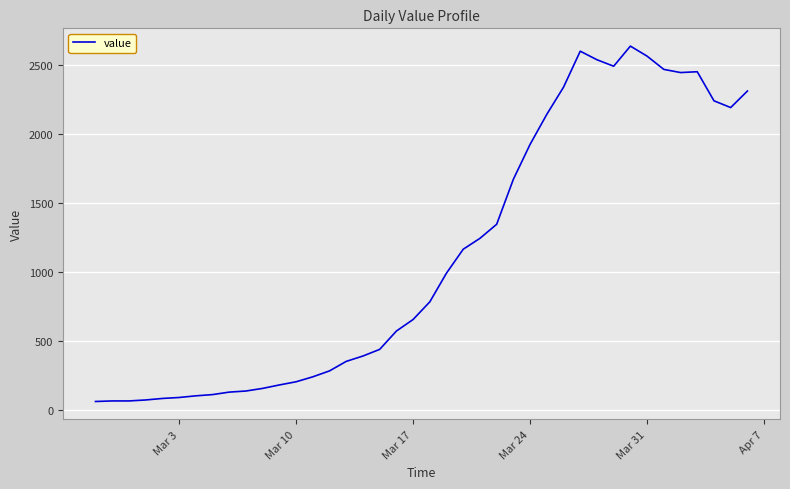

What is the maximum value shown in the chart?

2640